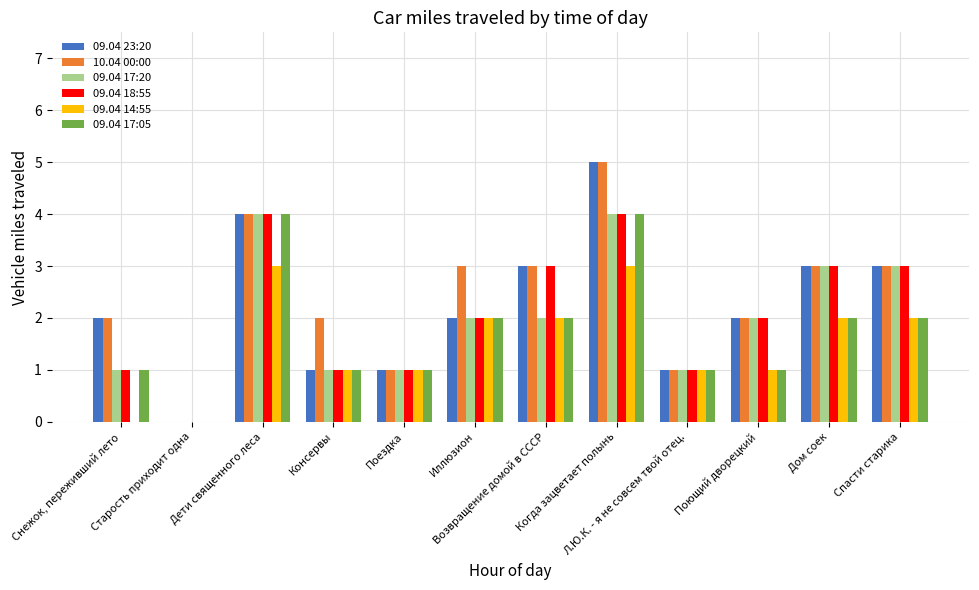

Does the chart contain stacked bars?

No